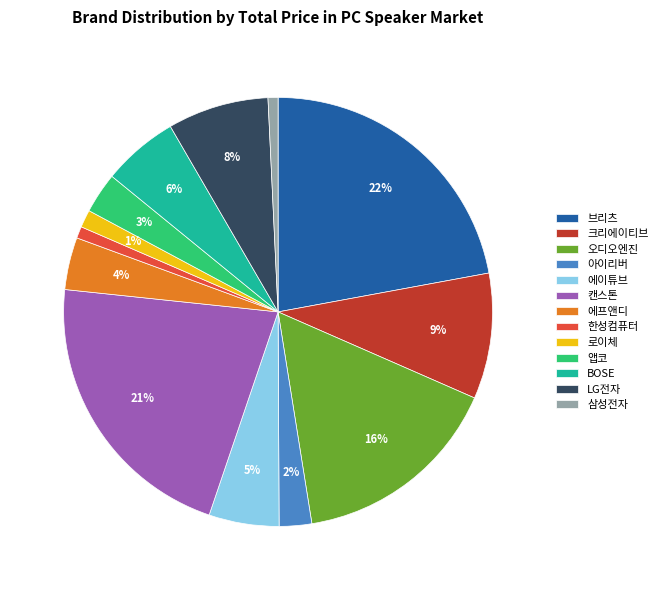

Is 삼성전자 the majority of the pie?

No